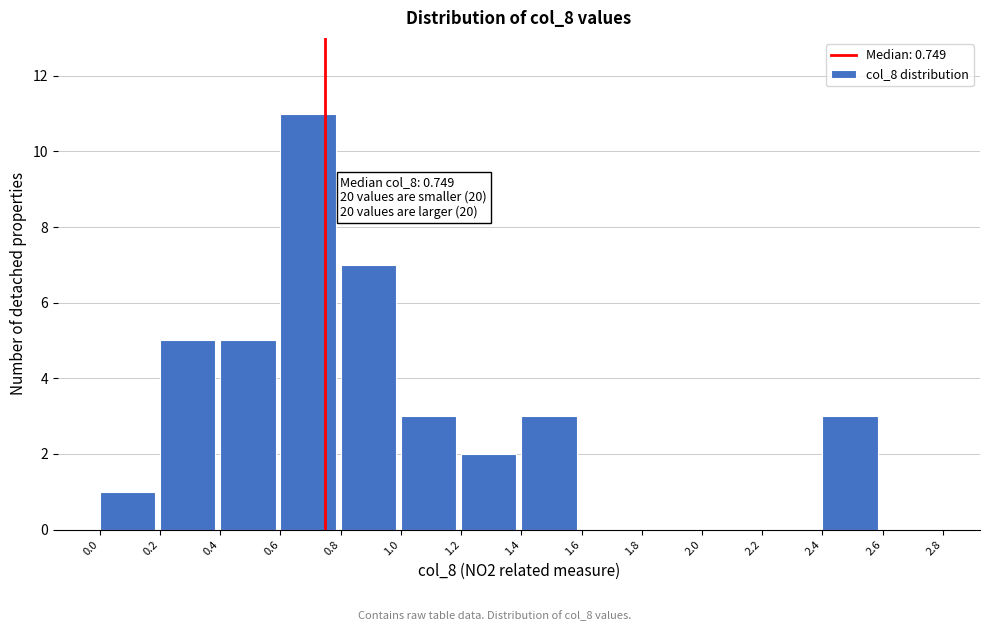

Which range on the x-axis has the tallest bar?

0.6 to 0.8